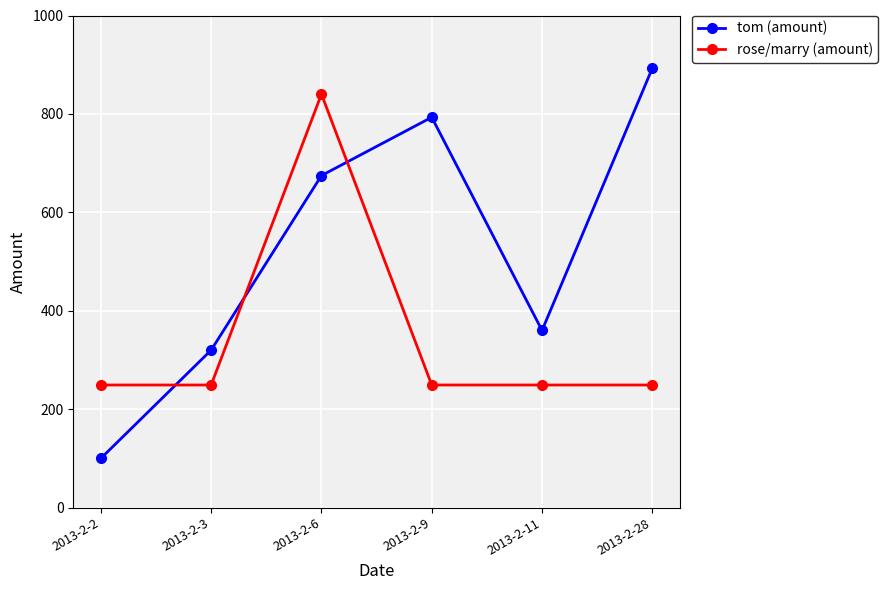

List the series in order of their overall mean, highest first.

tom (amount), rose/marry (amount)